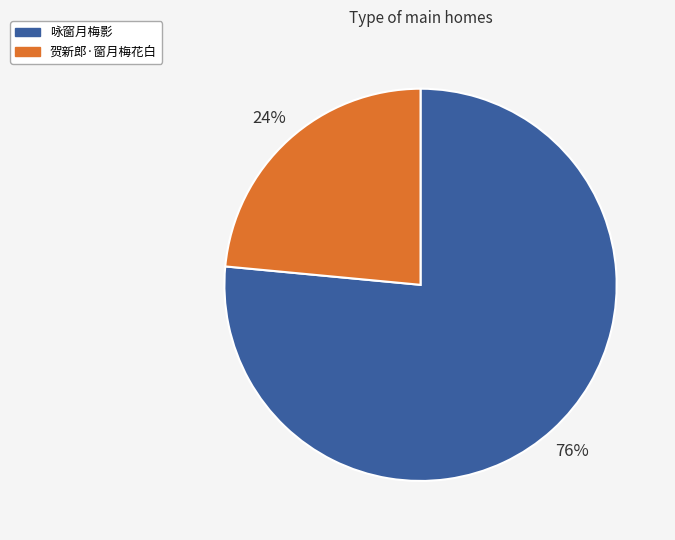

Rank the categories by value from highest to lowest.

咏窗月梅影, 贺新郎·窗月梅花白